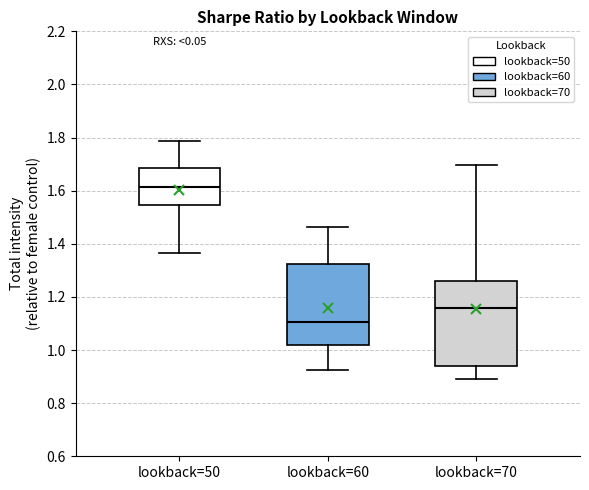

Reading left to right, transcribe this box plot: for each box, give where its median line is, the range the box spans, and where its two whiskers end, as read against the y-axis. The values are not printed on the chart, so give them approximately, as read against the axis.

lookback=50: median 1.62, box 1.54 to 1.68, whiskers 1.36 to 1.78
lookback=60: median 1.10, box 1.02 to 1.32, whiskers 0.92 to 1.46
lookback=70: median 1.16, box 0.94 to 1.26, whiskers 0.90 to 1.70